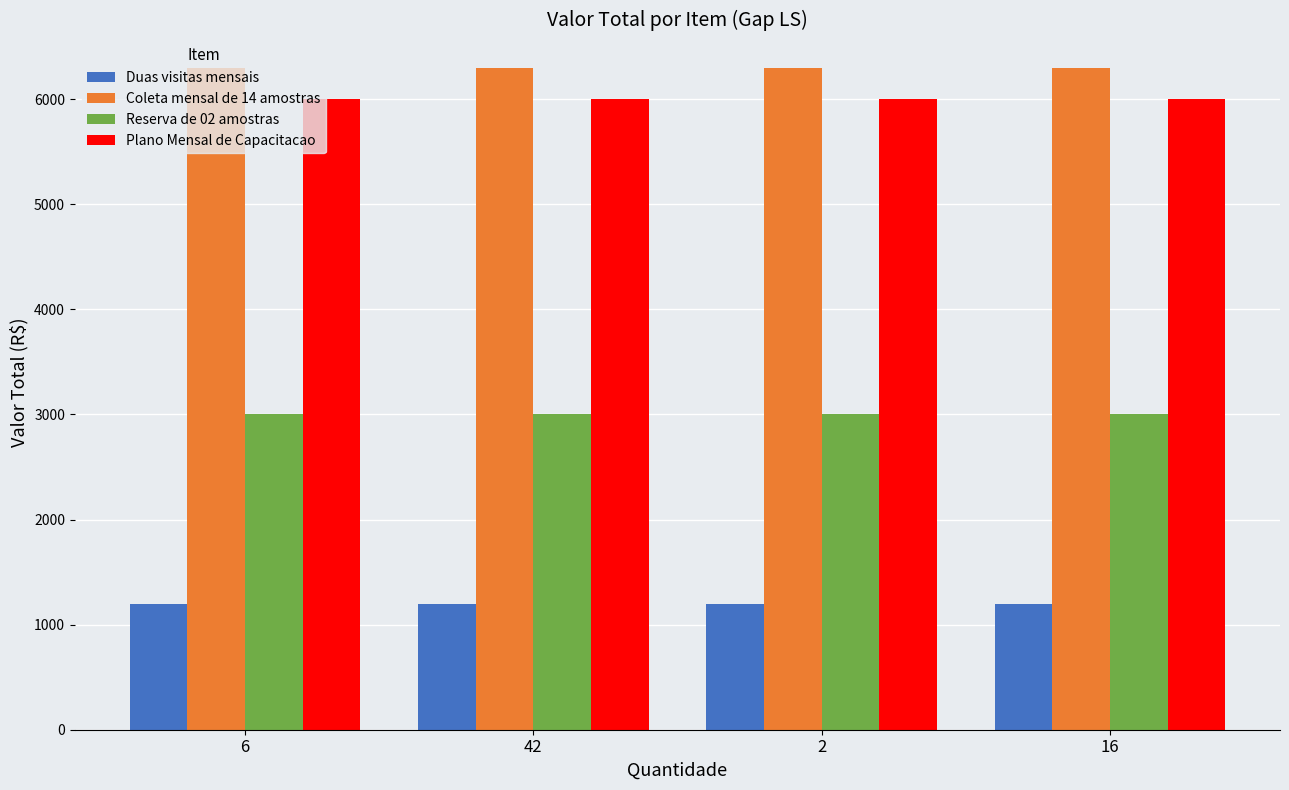

What is the smallest value displayed?

1200